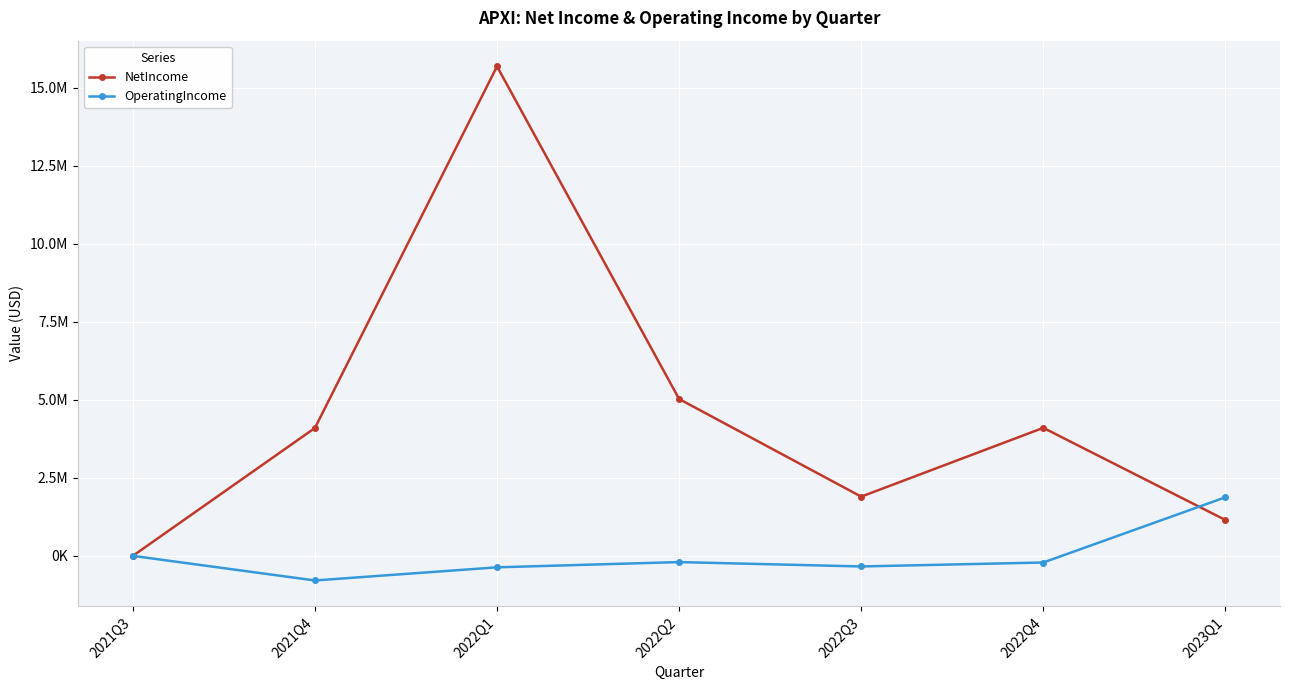

What is the sum of all OperatingIncome values?

-29959